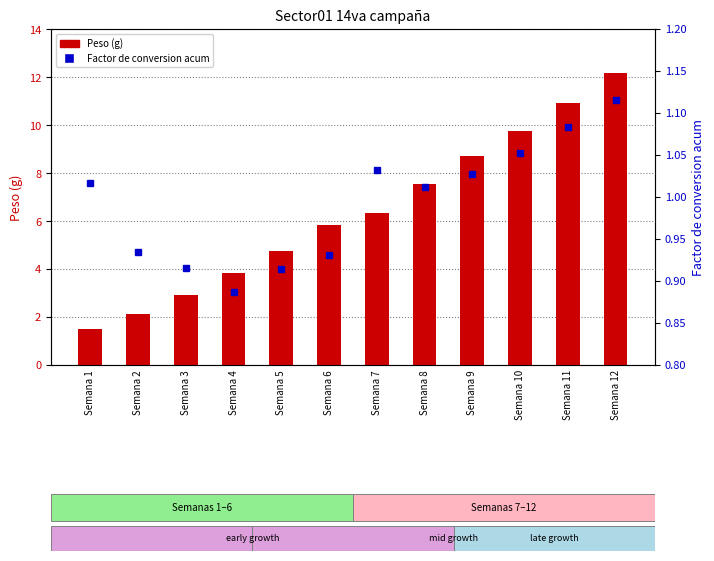

List the labels in order of Peso (g) value, smallest first.

Semana 1, Semana 2, Semana 3, Semana 4, Semana 5, Semana 6, Semana 7, Semana 8, Semana 9, Semana 10, Semana 11, Semana 12